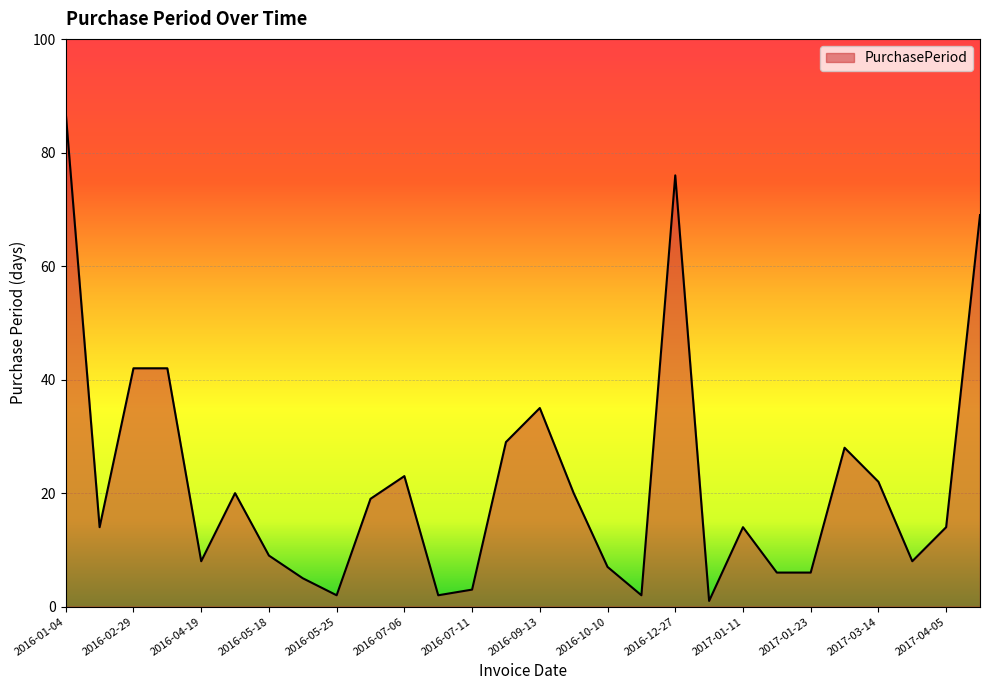

What is the maximum value shown in the chart?

87